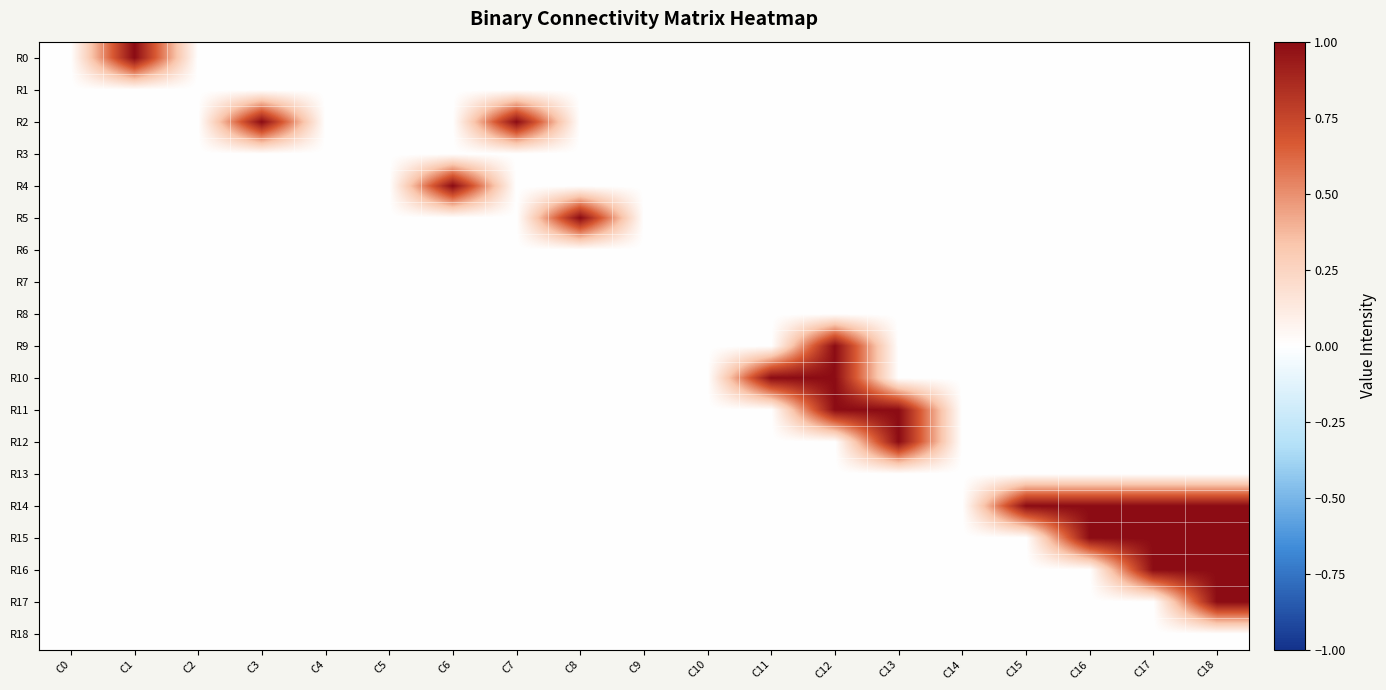

Reading left to right, list all the values displayed in this chart.

R0: C0=0	C1=1	C2=0	C3=0	C4=0	C5=0	C6=0	C7=0	C8=0	C9=0	C10=0	C11=0	C12=0	C13=0	C14=0	C15=0	C16=0	C17=0	C18=0
R1: C0=0	C1=0	C2=0	C3=0	C4=0	C5=0	C6=0	C7=0	C8=0	C9=0	C10=0	C11=0	C12=0	C13=0	C14=0	C15=0	C16=0	C17=0	C18=0
R2: C0=0	C1=0	C2=0	C3=1	C4=0	C5=0	C6=0	C7=1	C8=0	C9=0	C10=0	C11=0	C12=0	C13=0	C14=0	C15=0	C16=0	C17=0	C18=0
R3: C0=0	C1=0	C2=0	C3=0	C4=0	C5=0	C6=0	C7=0	C8=0	C9=0	C10=0	C11=0	C12=0	C13=0	C14=0	C15=0	C16=0	C17=0	C18=0
R4: C0=0	C1=0	C2=0	C3=0	C4=0	C5=0	C6=1	C7=0	C8=0	C9=0	C10=0	C11=0	C12=0	C13=0	C14=0	C15=0	C16=0	C17=0	C18=0
R5: C0=0	C1=0	C2=0	C3=0	C4=0	C5=0	C6=0	C7=0	C8=1	C9=0	C10=0	C11=0	C12=0	C13=0	C14=0	C15=0	C16=0	C17=0	C18=0
R6: C0=0	C1=0	C2=0	C3=0	C4=0	C5=0	C6=0	C7=0	C8=0	C9=0	C10=0	C11=0	C12=0	C13=0	C14=0	C15=0	C16=0	C17=0	C18=0
R7: C0=0	C1=0	C2=0	C3=0	C4=0	C5=0	C6=0	C7=0	C8=0	C9=0	C10=0	C11=0	C12=0	C13=0	C14=0	C15=0	C16=0	C17=0	C18=0
R8: C0=0	C1=0	C2=0	C3=0	C4=0	C5=0	C6=0	C7=0	C8=0	C9=0	C10=0	C11=0	C12=0	C13=0	C14=0	C15=0	C16=0	C17=0	C18=0
R9: C0=0	C1=0	C2=0	C3=0	C4=0	C5=0	C6=0	C7=0	C8=0	C9=0	C10=0	C11=0	C12=1	C13=0	C14=0	C15=0	C16=0	C17=0	C18=0
R10: C0=0	C1=0	C2=0	C3=0	C4=0	C5=0	C6=0	C7=0	C8=0	C9=0	C10=0	C11=1	C12=1	C13=0	C14=0	C15=0	C16=0	C17=0	C18=0
R11: C0=0	C1=0	C2=0	C3=0	C4=0	C5=0	C6=0	C7=0	C8=0	C9=0	C10=0	C11=0	C12=1	C13=1	C14=0	C15=0	C16=0	C17=0	C18=0
R12: C0=0	C1=0	C2=0	C3=0	C4=0	C5=0	C6=0	C7=0	C8=0	C9=0	C10=0	C11=0	C12=0	C13=1	C14=0	C15=0	C16=0	C17=0	C18=0
R13: C0=0	C1=0	C2=0	C3=0	C4=0	C5=0	C6=0	C7=0	C8=0	C9=0	C10=0	C11=0	C12=0	C13=0	C14=0	C15=0	C16=0	C17=0	C18=0
R14: C0=0	C1=0	C2=0	C3=0	C4=0	C5=0	C6=0	C7=0	C8=0	C9=0	C10=0	C11=0	C12=0	C13=0	C14=0	C15=1	C16=1	C17=1	C18=1
R15: C0=0	C1=0	C2=0	C3=0	C4=0	C5=0	C6=0	C7=0	C8=0	C9=0	C10=0	C11=0	C12=0	C13=0	C14=0	C15=0	C16=1	C17=1	C18=1
R16: C0=0	C1=0	C2=0	C3=0	C4=0	C5=0	C6=0	C7=0	C8=0	C9=0	C10=0	C11=0	C12=0	C13=0	C14=0	C15=0	C16=0	C17=1	C18=1
R17: C0=0	C1=0	C2=0	C3=0	C4=0	C5=0	C6=0	C7=0	C8=0	C9=0	C10=0	C11=0	C12=0	C13=0	C14=0	C15=0	C16=0	C17=0	C18=1
R18: C0=0	C1=0	C2=0	C3=0	C4=0	C5=0	C6=0	C7=0	C8=0	C9=0	C10=0	C11=0	C12=0	C13=0	C14=0	C15=0	C16=0	C17=0	C18=0